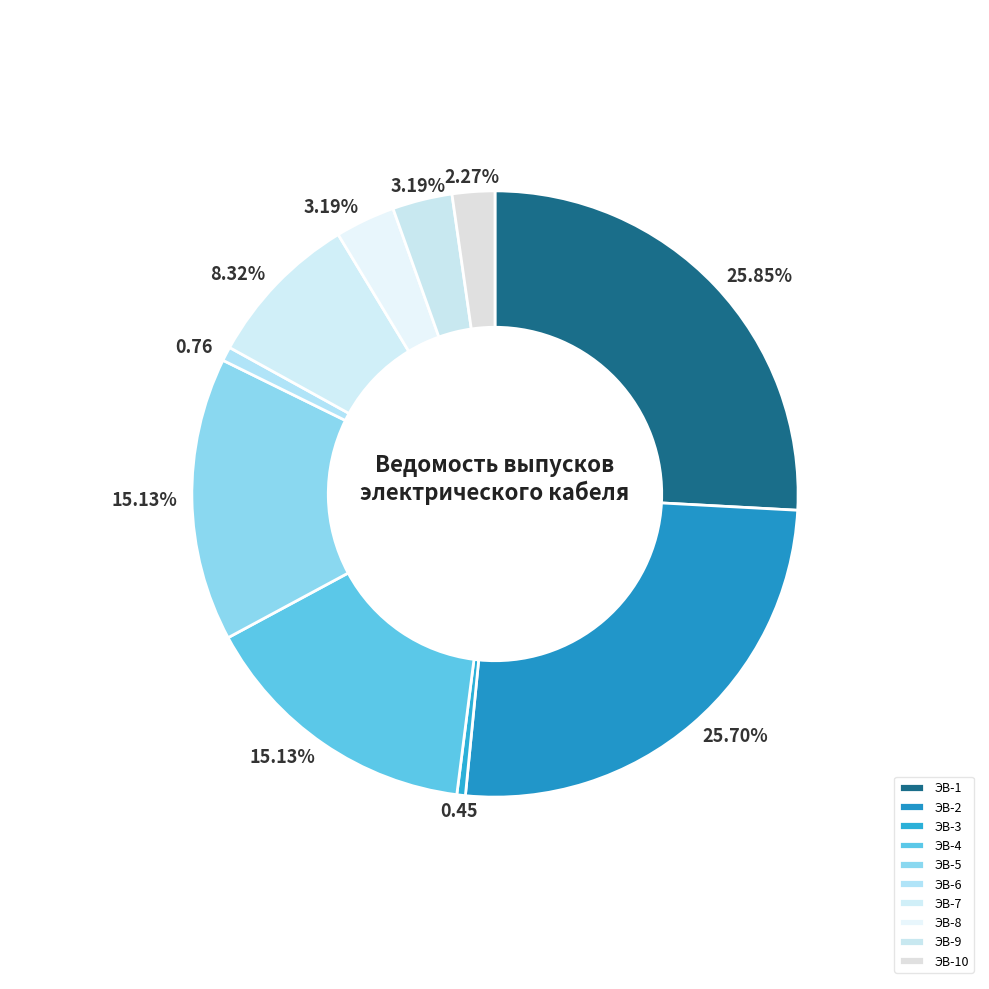

Between ЭВ-8 and ЭВ-6, which is larger?

ЭВ-8